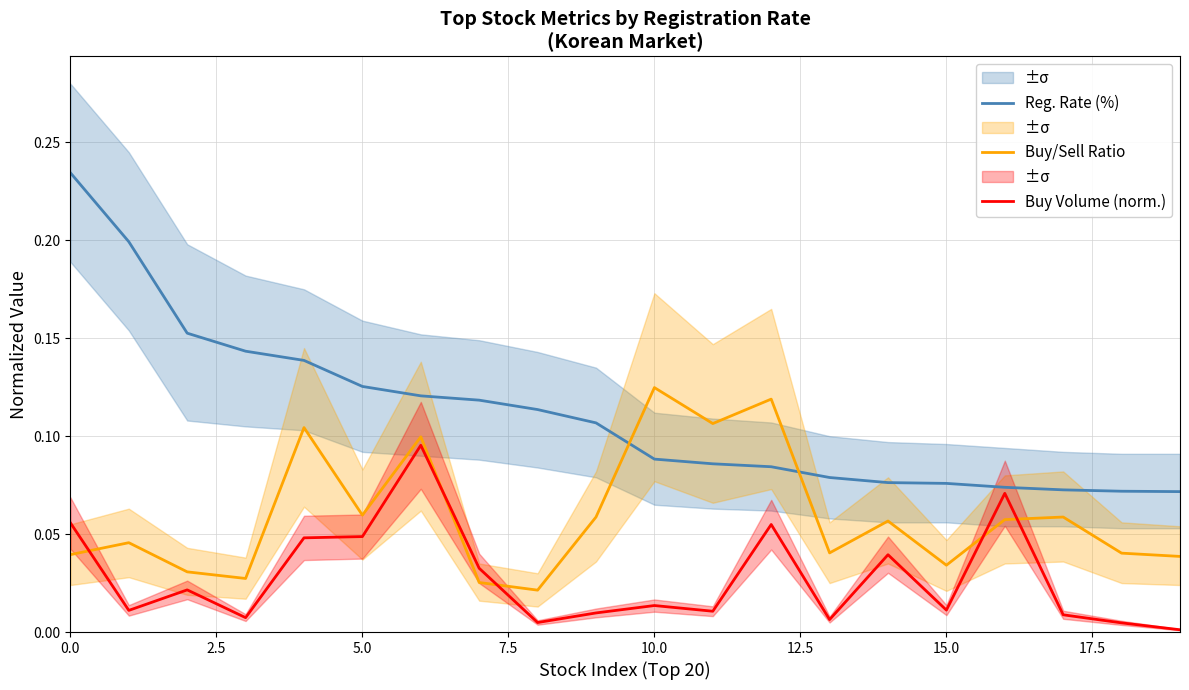

What is the maximum value for Buy/Sell Ratio?

0.1